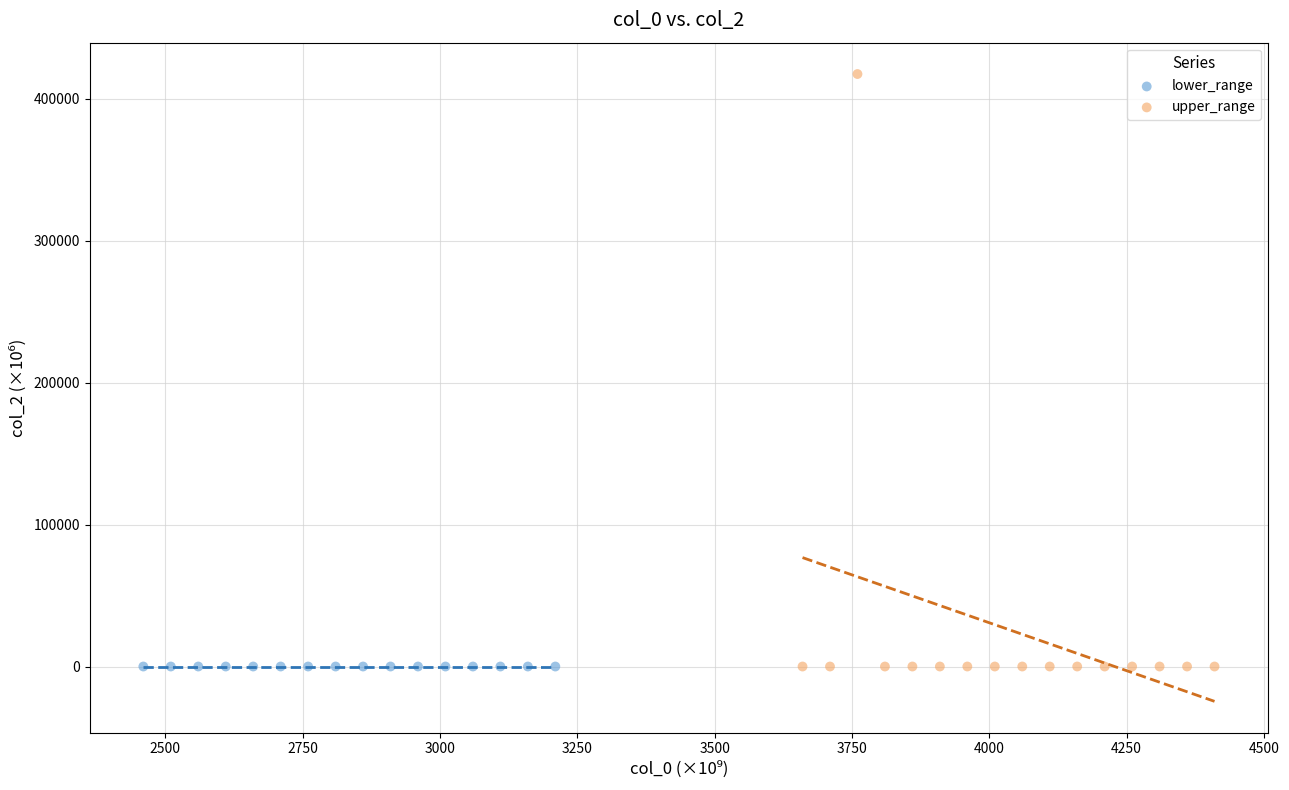

What are all the series names shown in the legend?

lower_range, upper_range